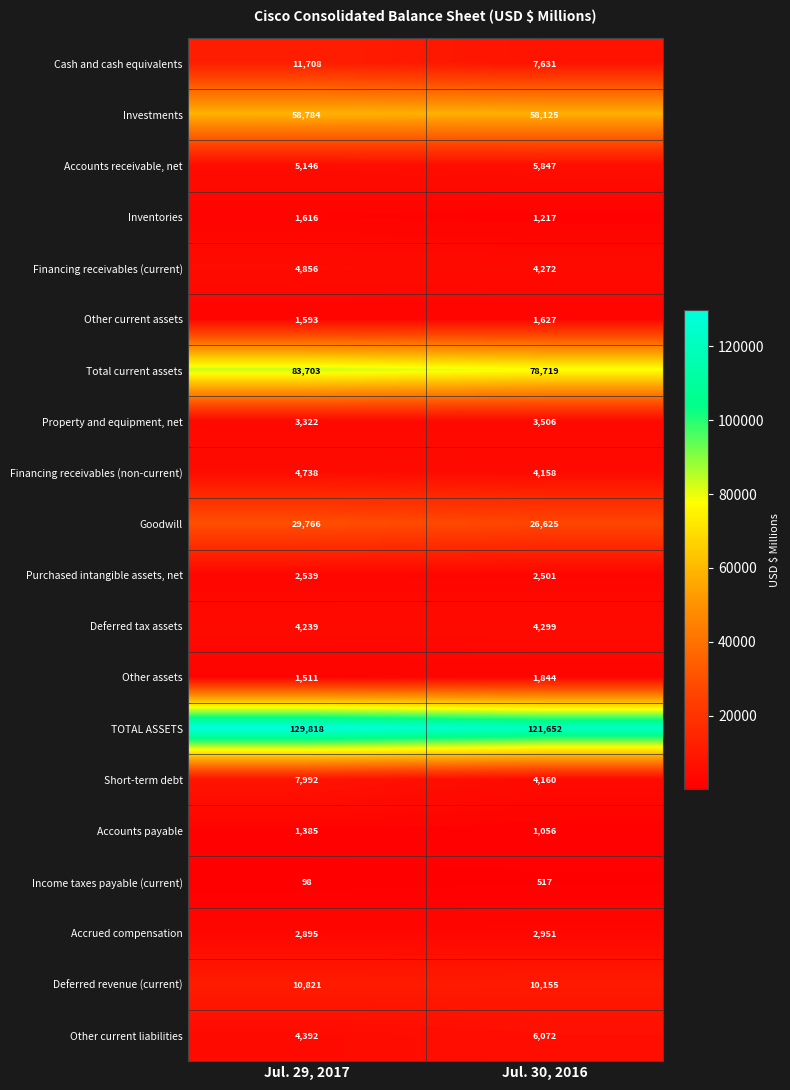

How many series are shown in this chart?

20